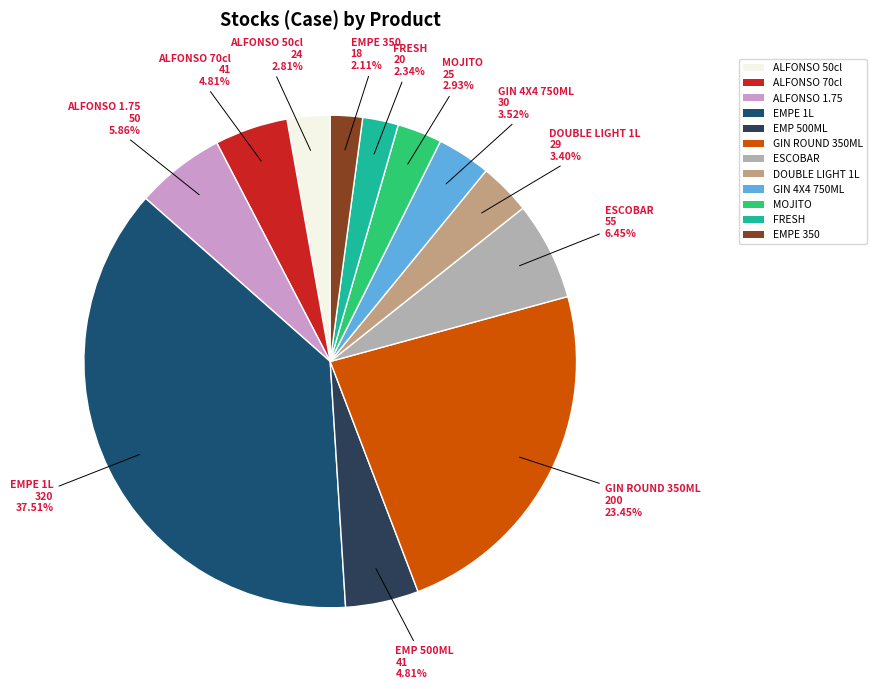

Approximately how many times larger is the value at GIN 4X4 750ML compared to EMP 500ML?

0.7